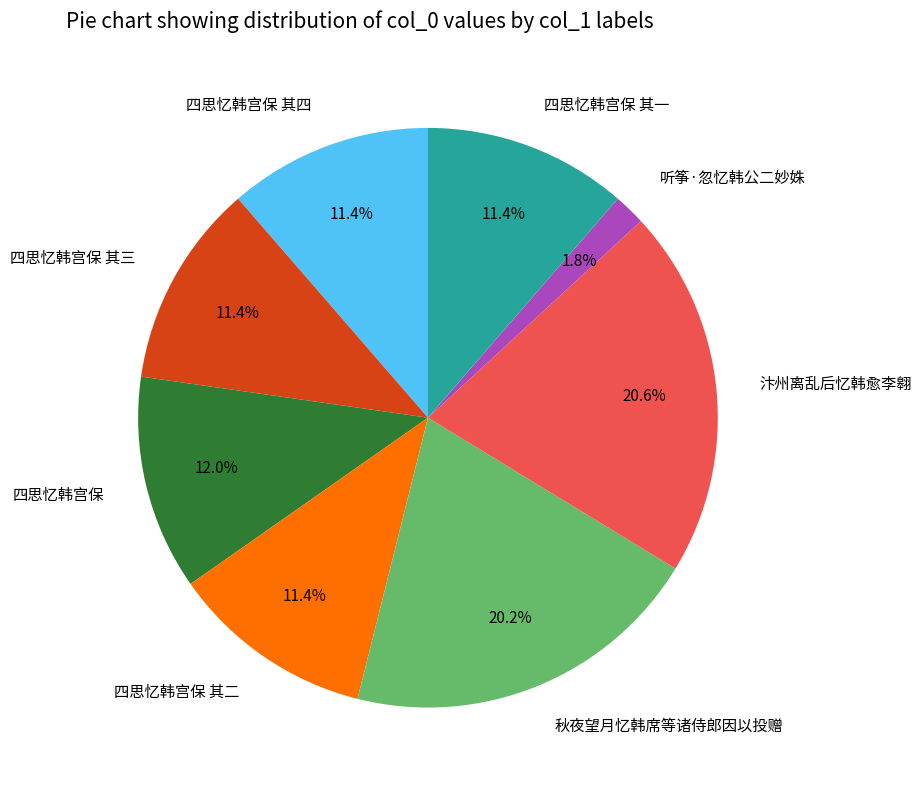

Is there a majority slice in this chart?

No